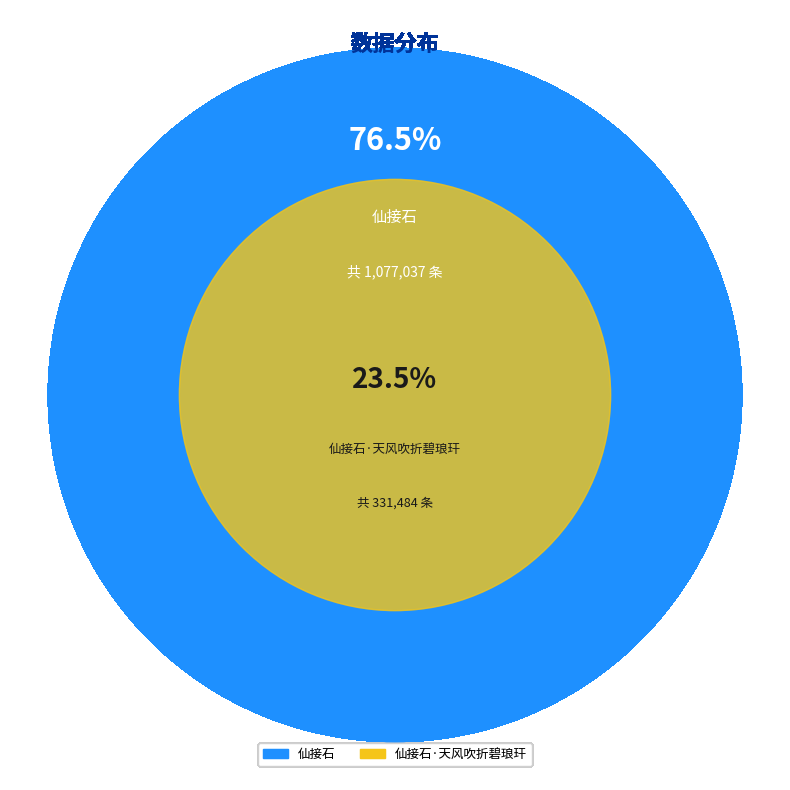

How many segments does this pie chart have?

2